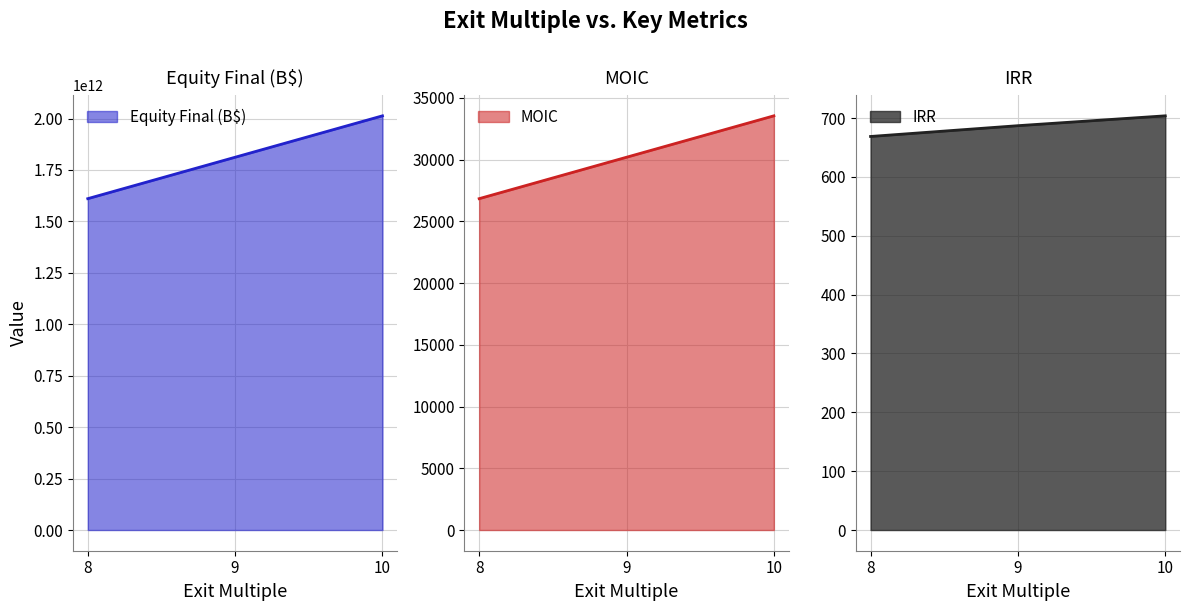

What is the difference between the second highest and minimum values in the MOIC series?

3355.5